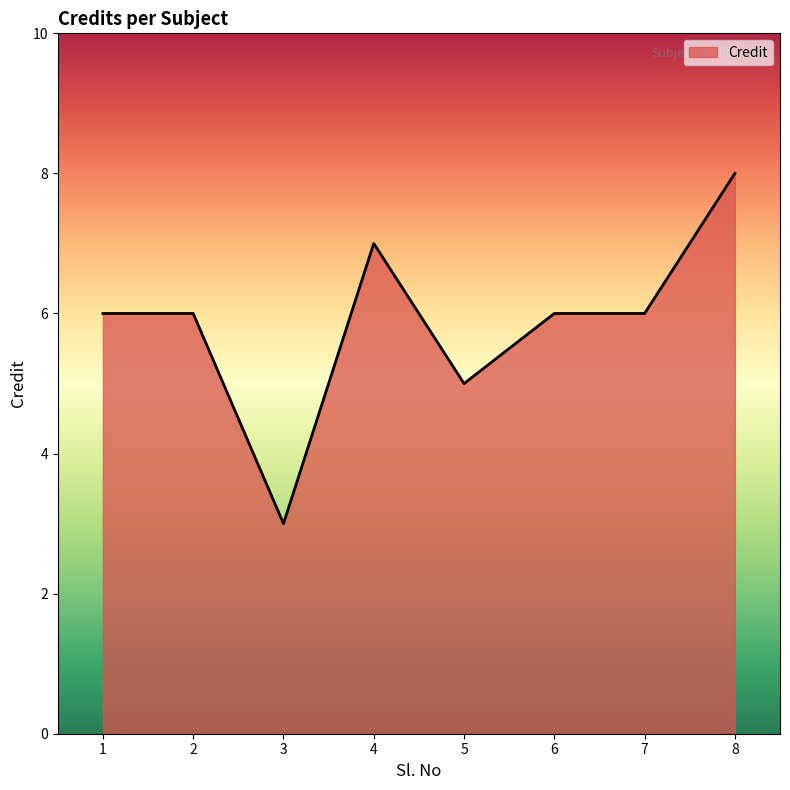

Count the number of categories in the chart.

8